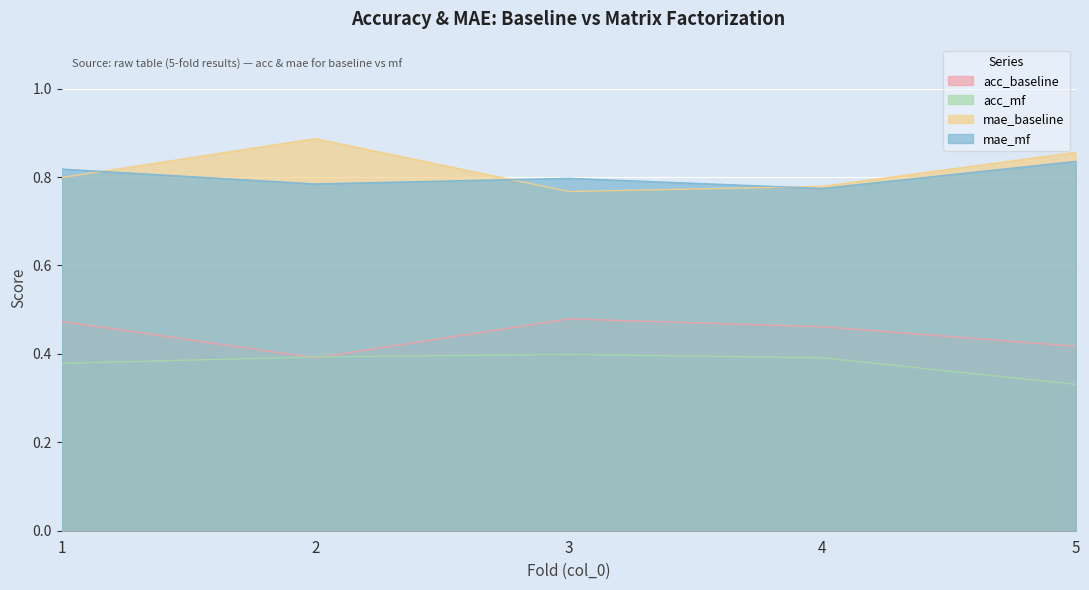

Reading left to right, extract all data points from this chart.

acc_baseline: 1=0.5	2=0.4	3=0.5	4=0.5	5=0.4
acc_mf: 1=0.4	2=0.4	3=0.4	4=0.4	5=0.3
mae_baseline: 1=0.8	2=0.9	3=0.8	4=0.8	5=0.9
mae_mf: 1=0.8	2=0.8	3=0.8	4=0.8	5=0.8